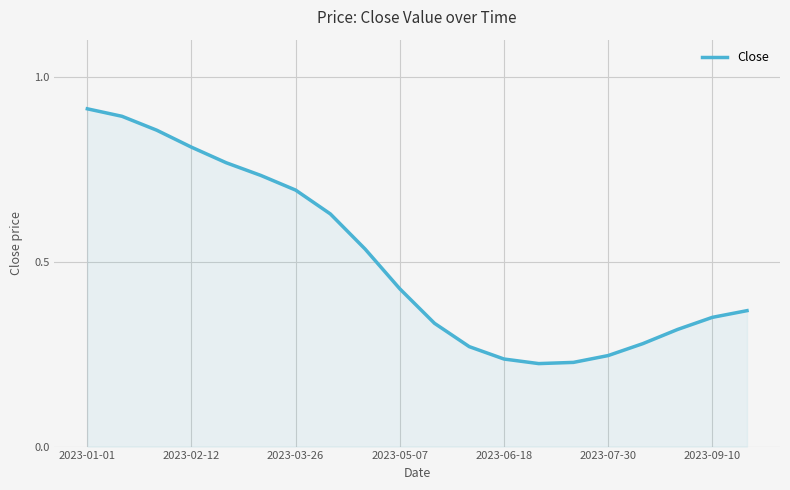

How many lines are shown in the chart?

1